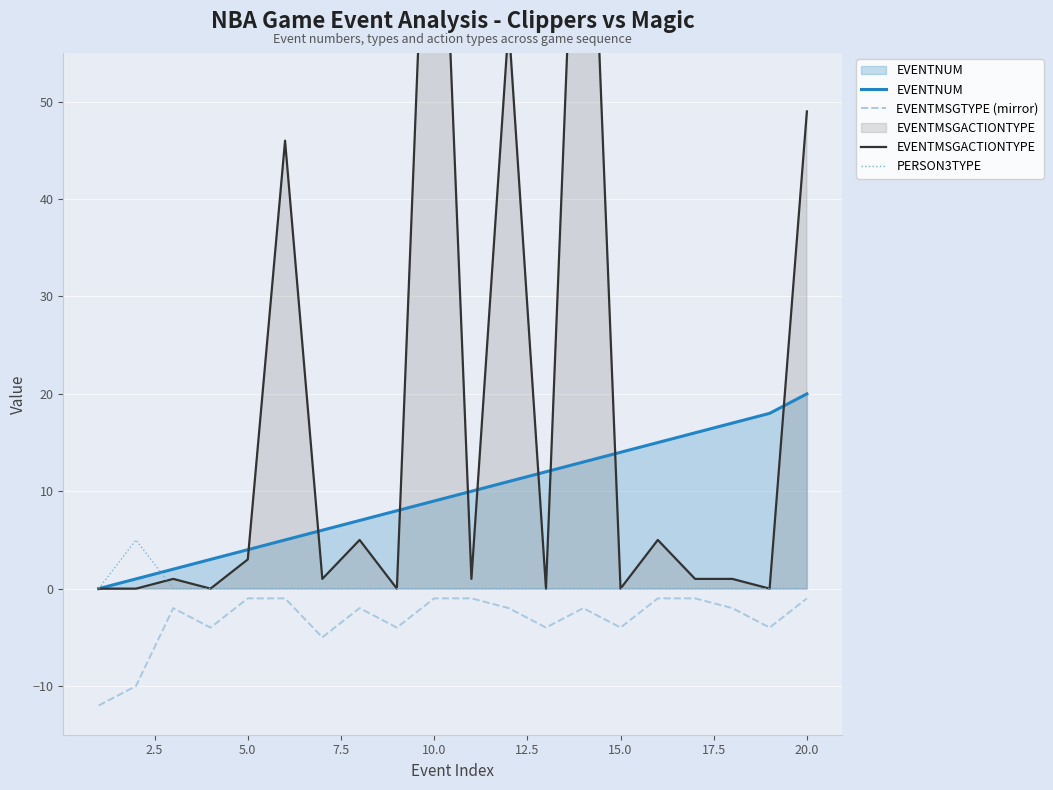

True or false: EVENTNUM and EVENTMSGTYPE (mirror) intersect in this chart.

False